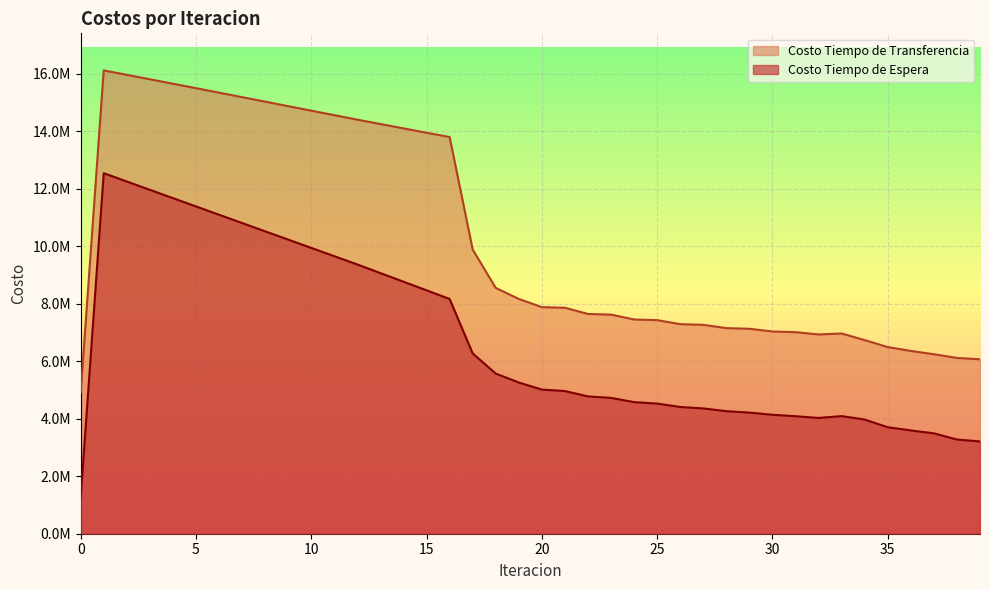

Does the chart display data point markers on the line(s)?

No